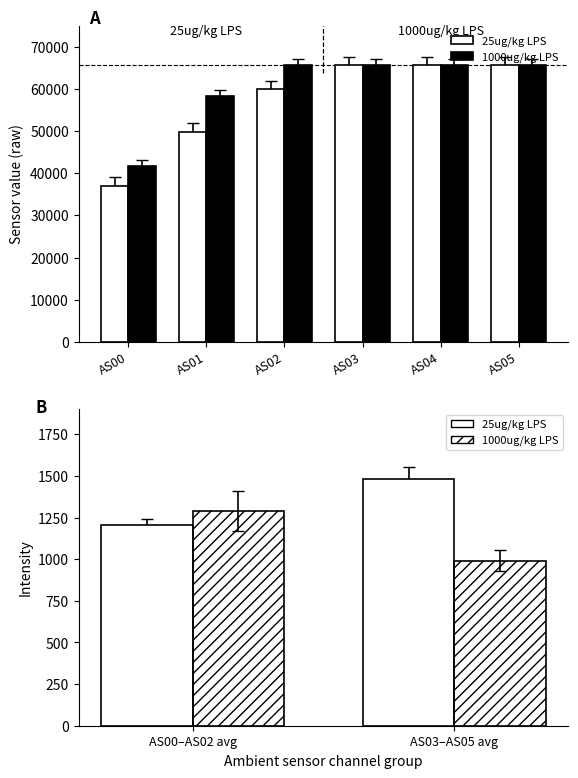

The 25ug/kg LPS series shows 1791.6 at AS00–AS02 avg. True or false?

False